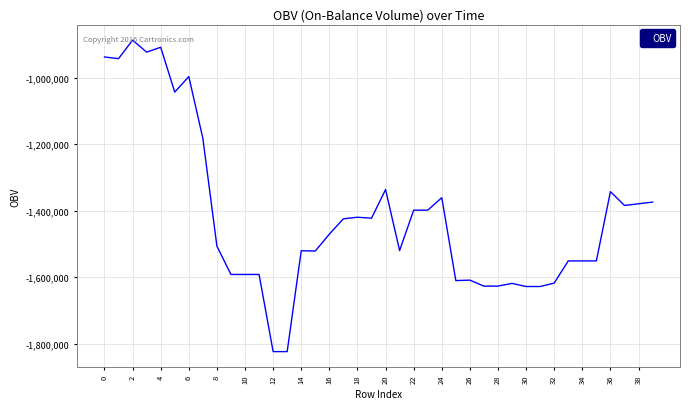

What is the smallest value displayed?

-1823841.2